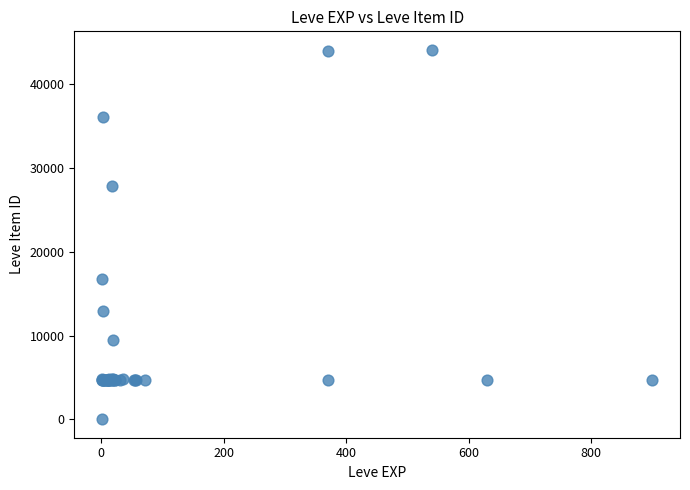

What Y value in the scatter plot is closest to 22050?

16734